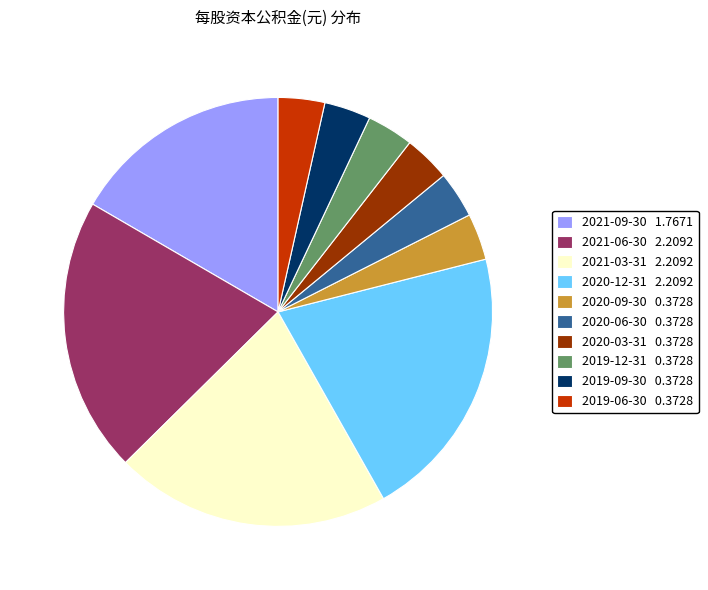

Count the number of slices in the pie.

10